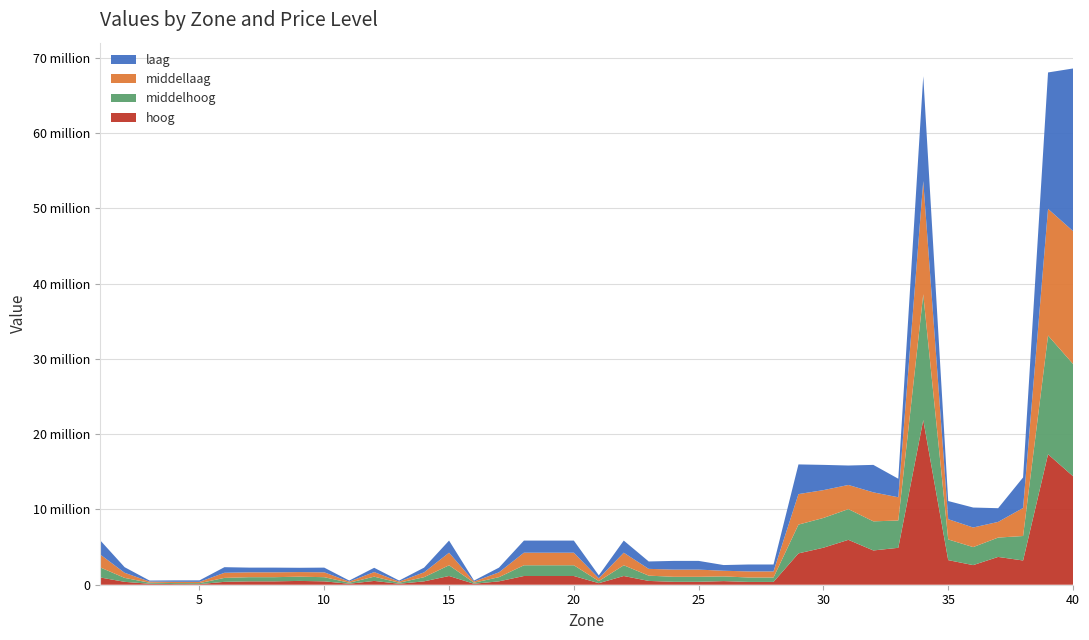

Reading left to right, list all the values displayed in this chart.

laag: 1908117.1	744622.4	134960.8	188945.1	197942.5	744622.4	624168.8	624168.8	569417.1	624168.8	134960.8	569417.1	134960.8	624168.8	1609255.4	134960.8	624168.8	1609255.4	1609255.4	1609255.4	397707.5	1609255.4	982549.0	1156759.8	1156759.8	757219.3	919480.6	919480.6	3943722.3	3354430.5	2583818.1	3649076.4	2463069.2	13931103.5	2410165.5	2652670.0	1822268.9	4058466.2	18124796.5	21600391.4
middellaag: 1740861.1	679116.5	148623.6	167201.5	167201.5	679116.5	645160.7	645160.7	611204.9	645160.7	148623.6	611204.9	148623.6	645160.7	1669805.6	148623.6	645160.7	1669805.6	1669805.6	1669805.6	365333.1	1669805.6	899905.8	957042.7	957042.7	750838.5	807505.5	807505.5	4054037.5	3697638.6	3207590.1	3853563.1	3090061.7	15049576.3	2695434.6	2603772.4	2083017.9	3724628.0	16835119.3	17657035.9
middelhoog: 1354213.4	524115.9	139376.2	131177.6	131177.6	524115.9	553782.8	553782.8	563671.8	553782.8	139376.2	563671.8	139376.2	553782.8	1426576.0	139376.2	553782.8	1426576.0	1426576.0	1426576.0	275973.9	1426576.0	702008.6	664062.2	664062.2	624972.8	588209.7	588209.7	3825627.7	3954581.5	4083535.2	3868612.3	3625699.4	16710733.5	2746120.6	2394545.4	2570291.8	3252465.7	15774712.1	14921280.9
hoog: 979029.2	383510.7	129797.5	88808.8	81977.3	383510.7	448789.2	448789.2	505907.8	448789.2	129797.5	505907.8	129797.5	448789.2	1159376.6	129797.5	448789.2	1159376.6	1159376.6	1159376.6	206660.9	1159376.6	505460.0	388406.1	388406.1	480868.0	372918.0	372918.0	4163889.3	4918746.4	5965806.3	4553493.0	4906257.1	21882701.3	3268918.1	2606166.7	3694178.1	3220671.9	17336867.9	14421264.5